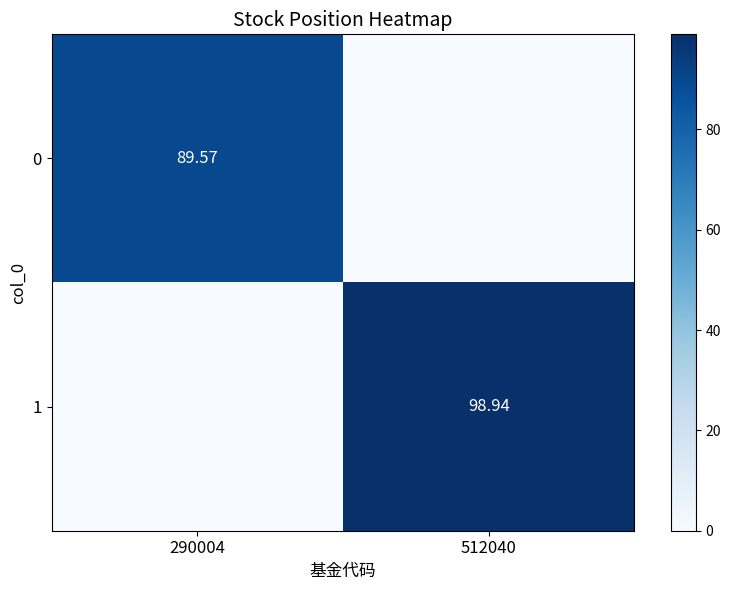

At how many categories does at least one series exceed 86?

2